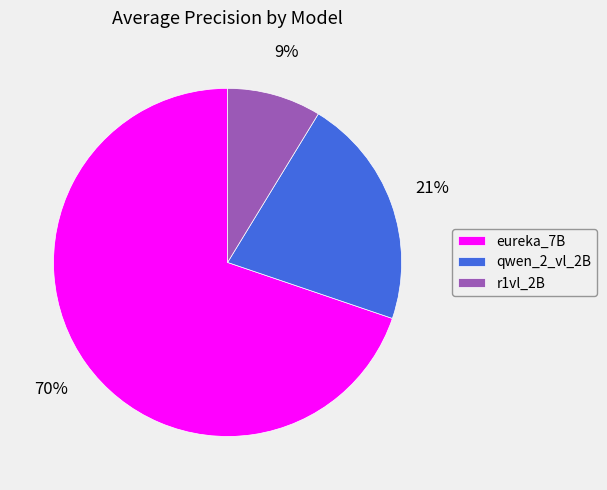

Is the sum of r1vl_2B and qwen_2_vl_2B greater than half?

No